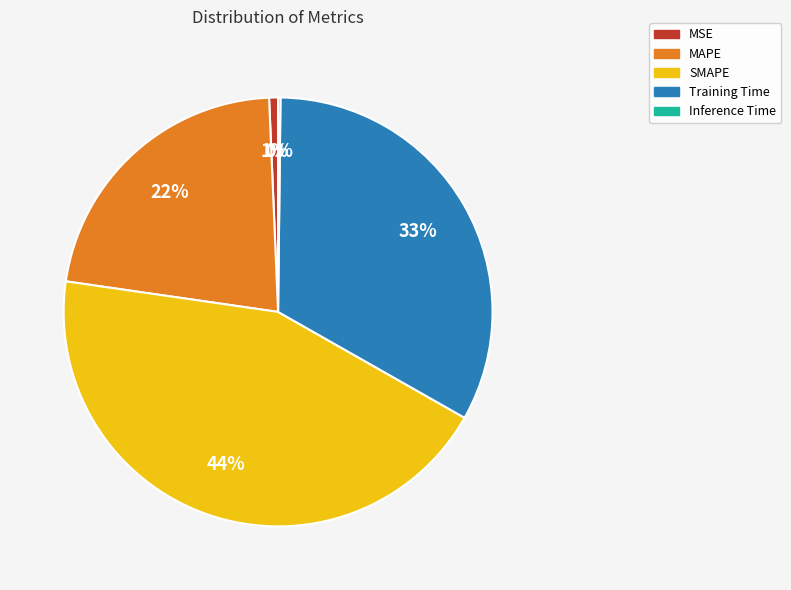

To the nearest percent, what percentage of the pie is SMAPE?

44%